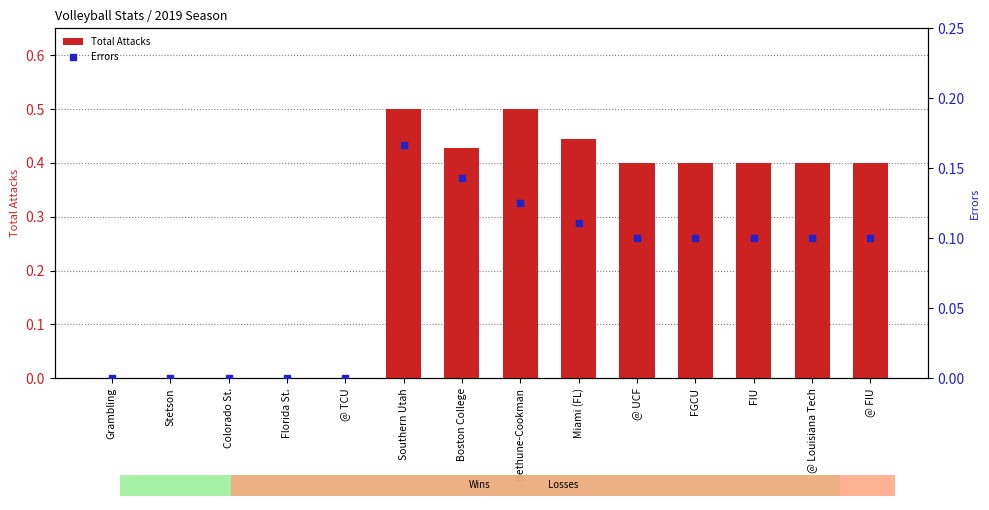

Which series has the widest spread of Y values?

Total Attacks